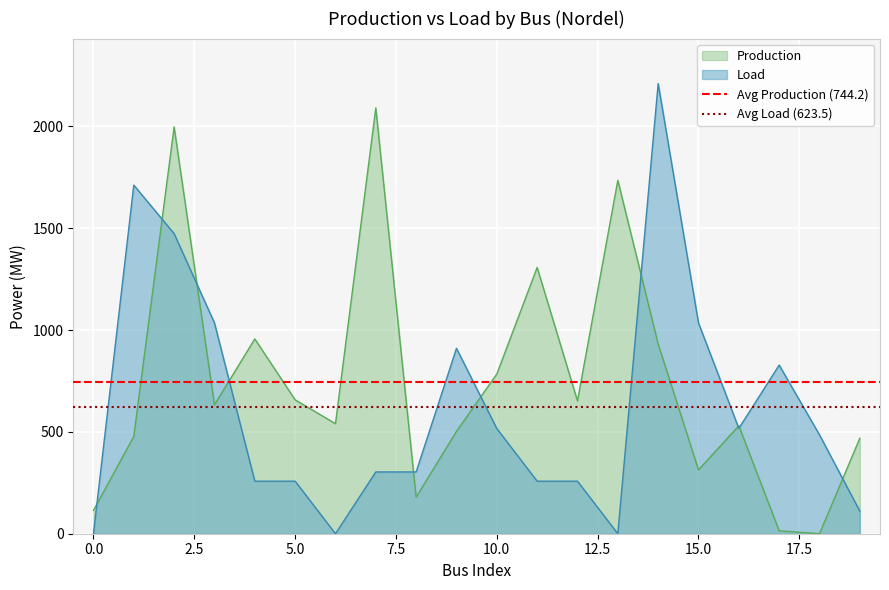

What is the maximum value for Production?

2090.4